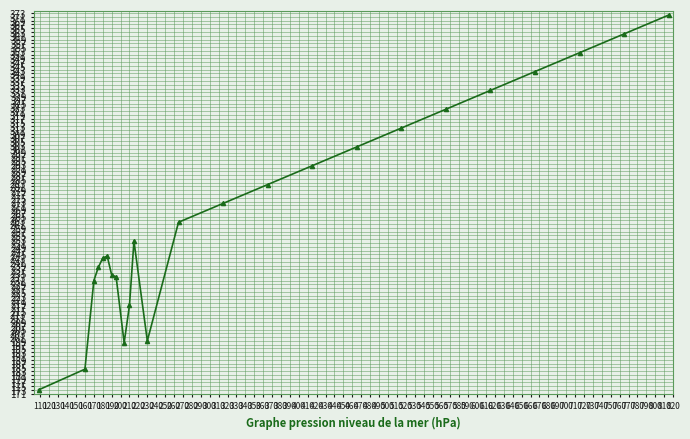

What is the average value?

269